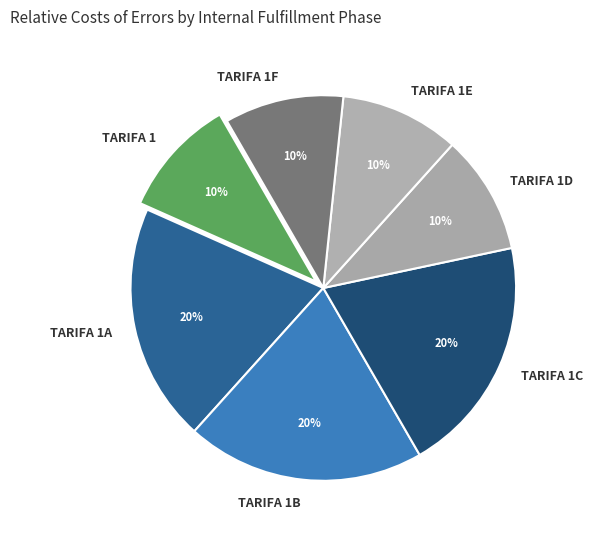

What is the ratio of the value at TARIFA 1C to the value at TARIFA 1D?

2.0